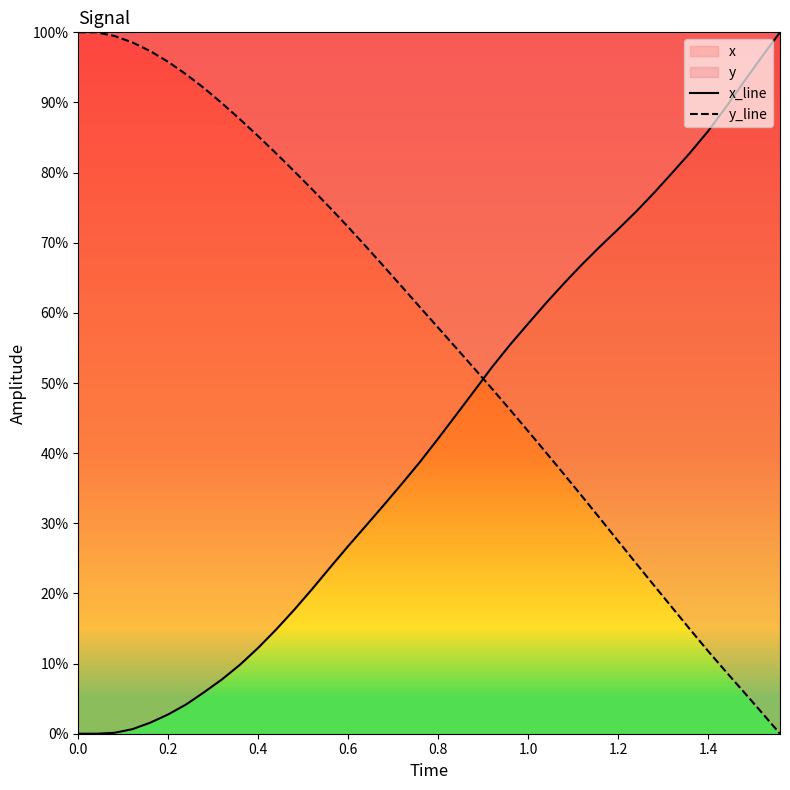

The value of y_line at 0.8 is 57.9. True or false?

True